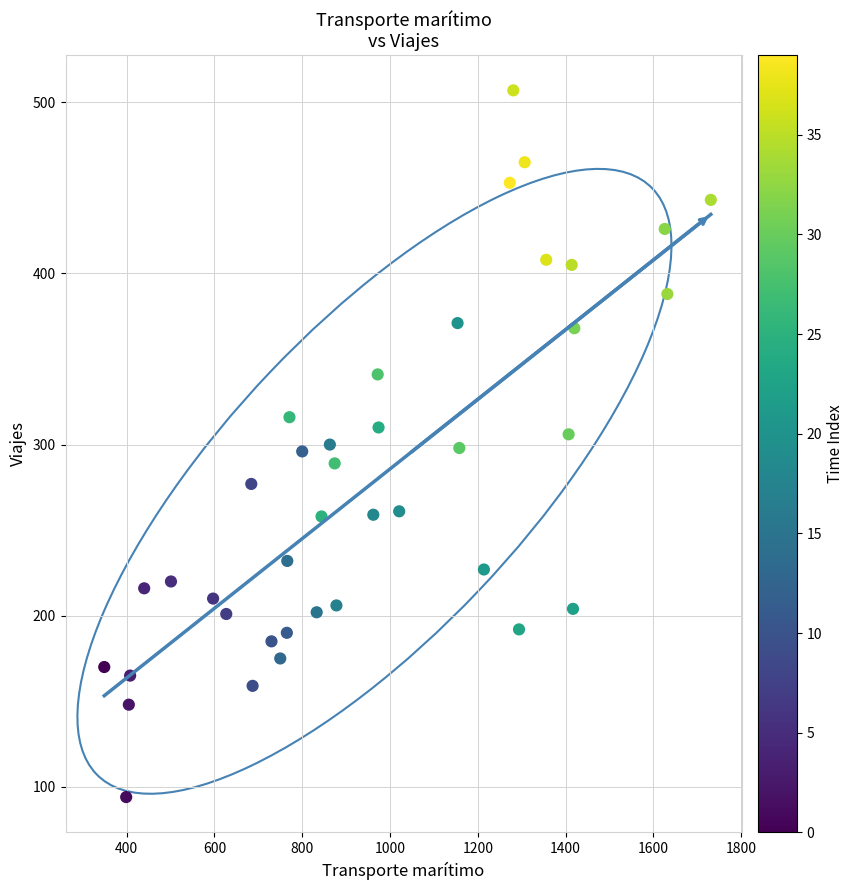

What is the range of Y values (max minus min)?

413